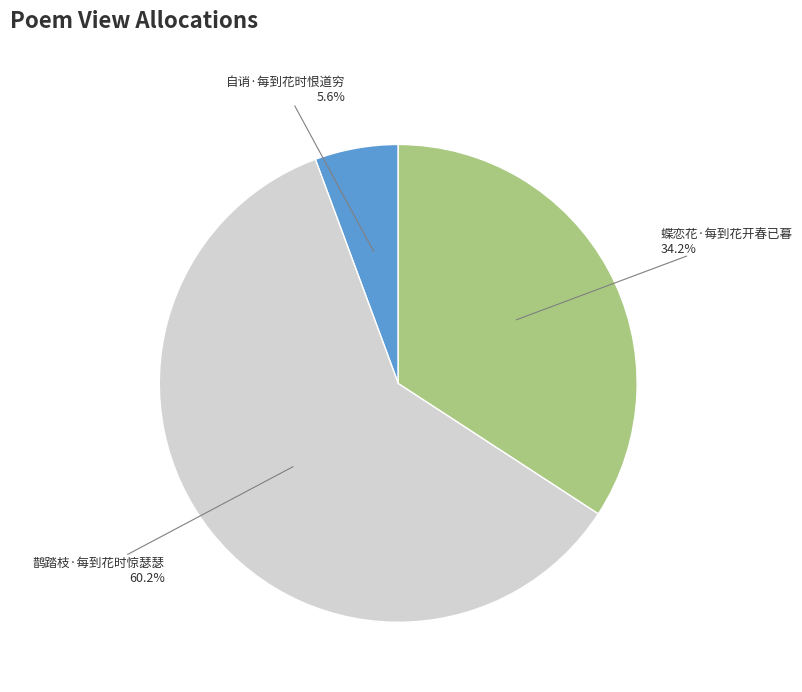

Is 鹊踏枝·每到花时惊瑟瑟 the majority of the pie?

Yes